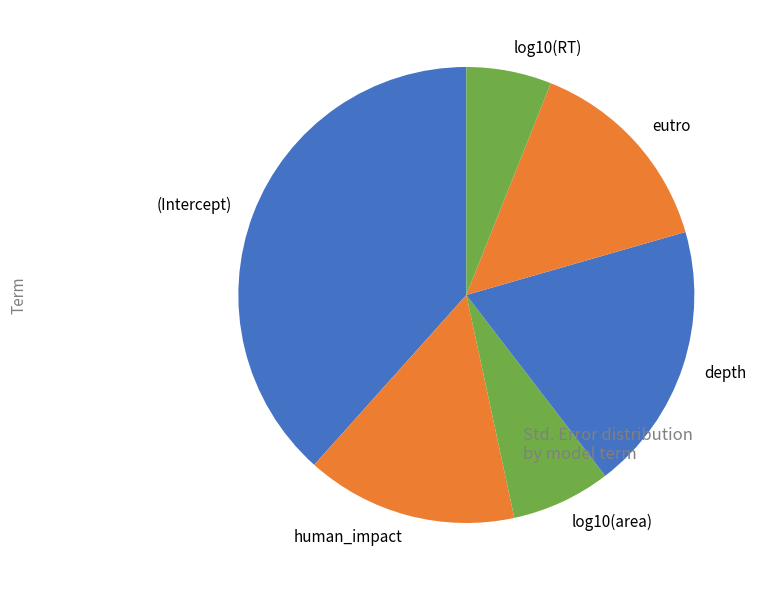

Does depth represent more than half of the total?

No